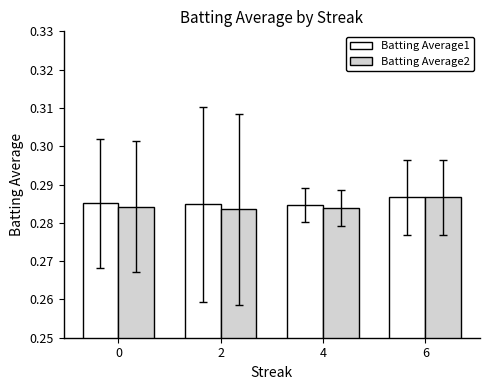

How many bars are there in each group?

2